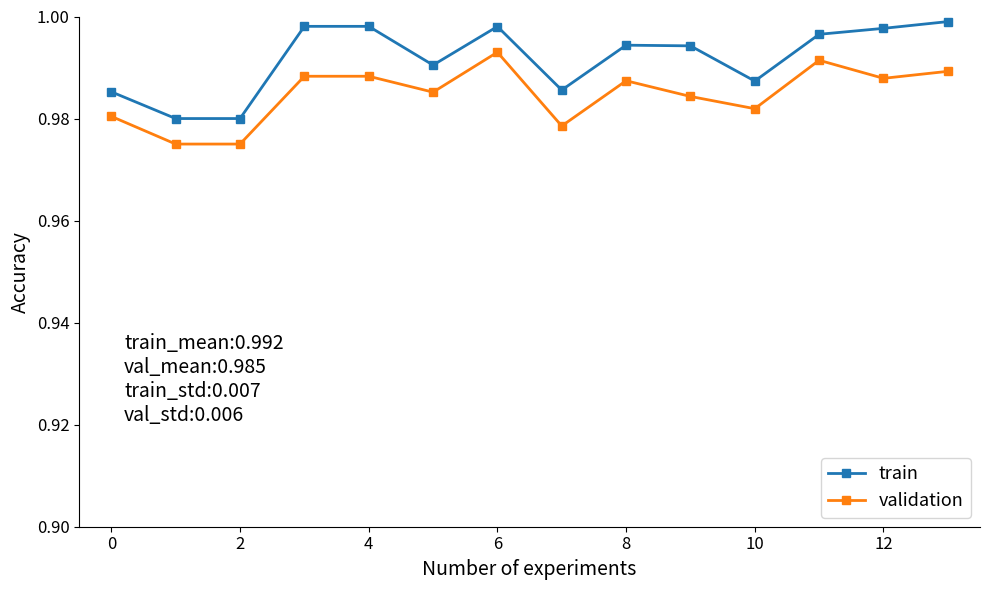

True or false: train and validation intersect in this chart.

False